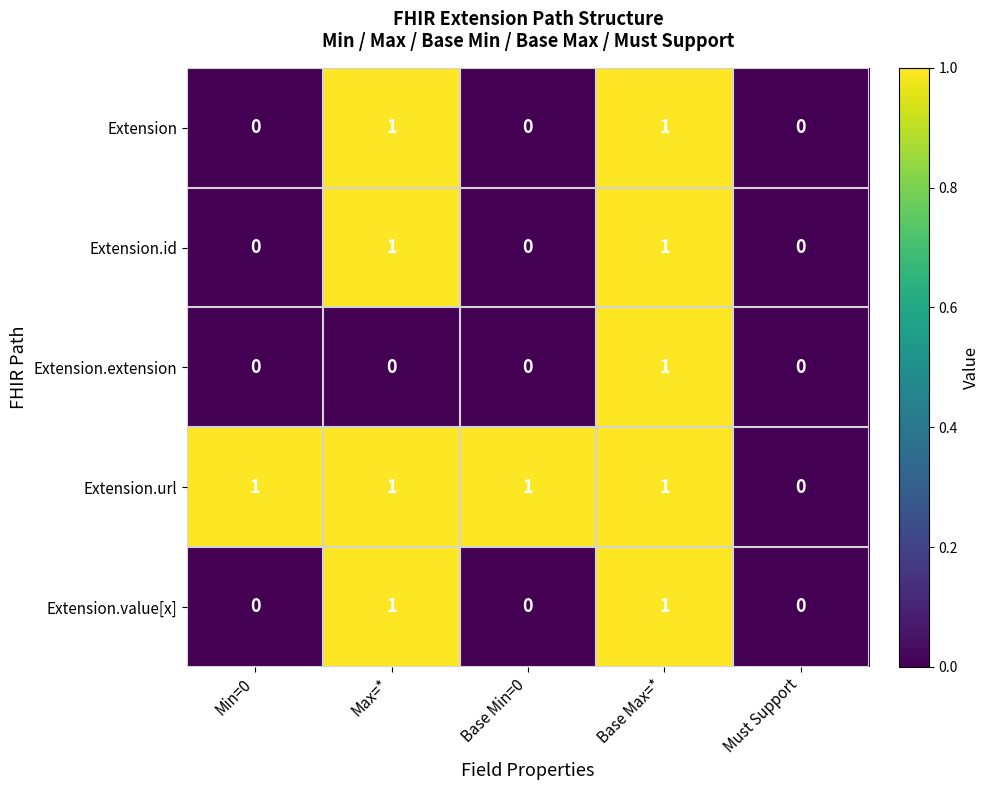

The value of Extension.value[x] at Base Max=* is 0. True or false?

False